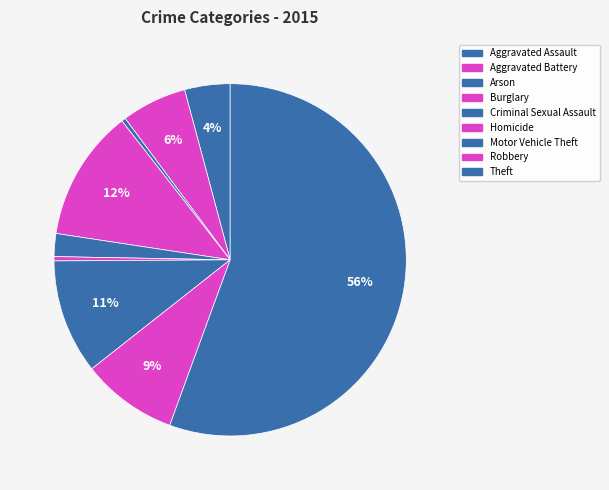

Is it true that Robbery is 1% of the pie?

False